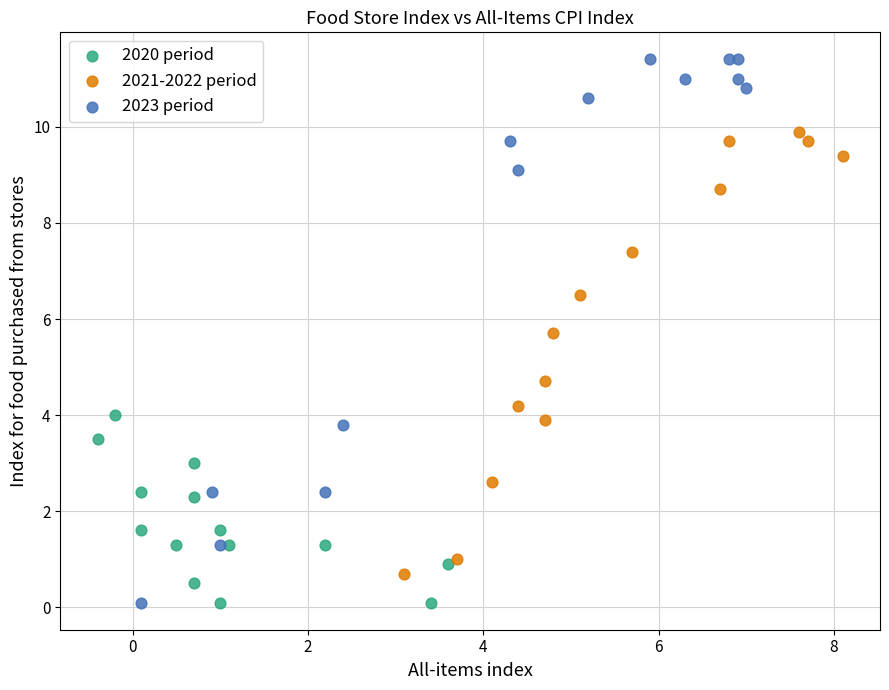

Which series reaches the maximum Y coordinate?

2023 period